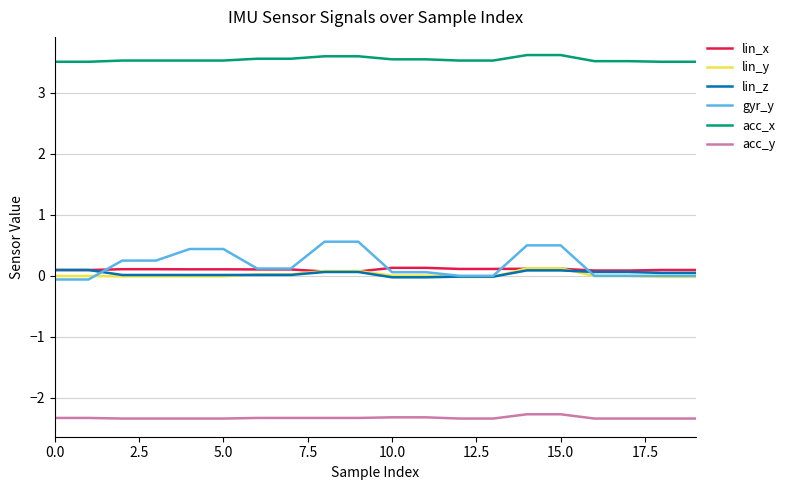

What is the minimum value shown in the chart?

-2.3